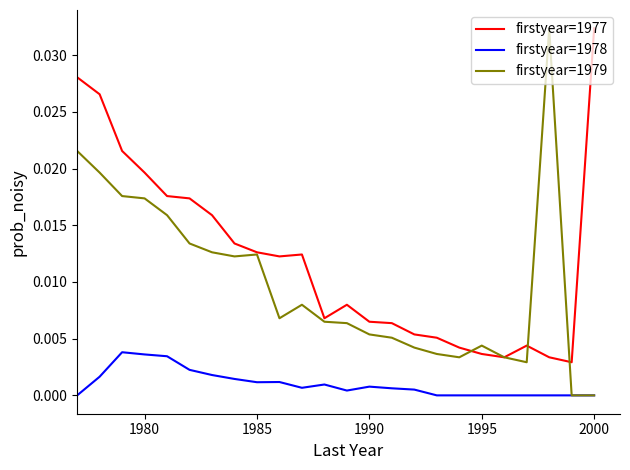

True or false: firstyear=1978 and firstyear=1977 cross at least once.

False